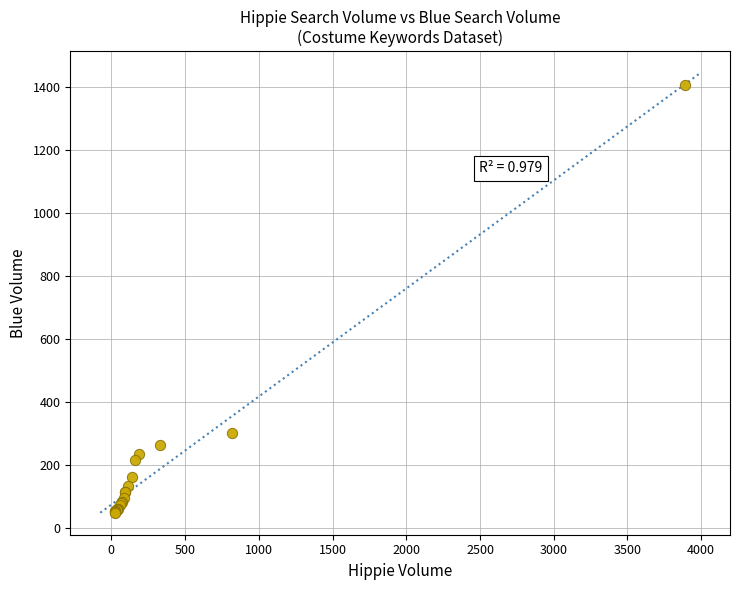

What Y value in the scatter plot is closest to 726?

301